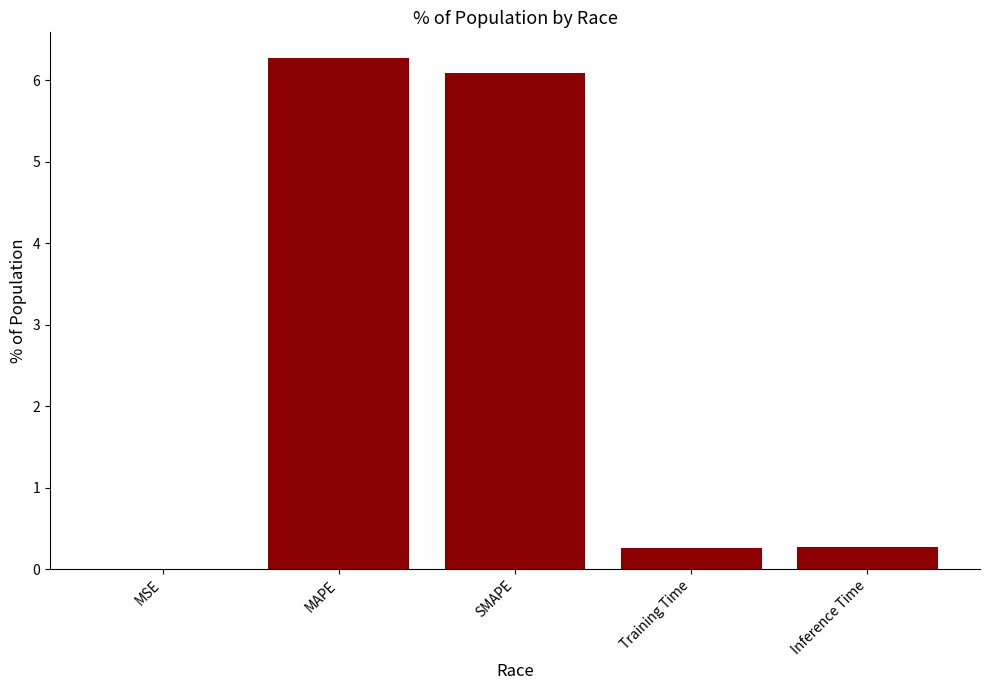

What is the maximum value shown in the chart?

6.3